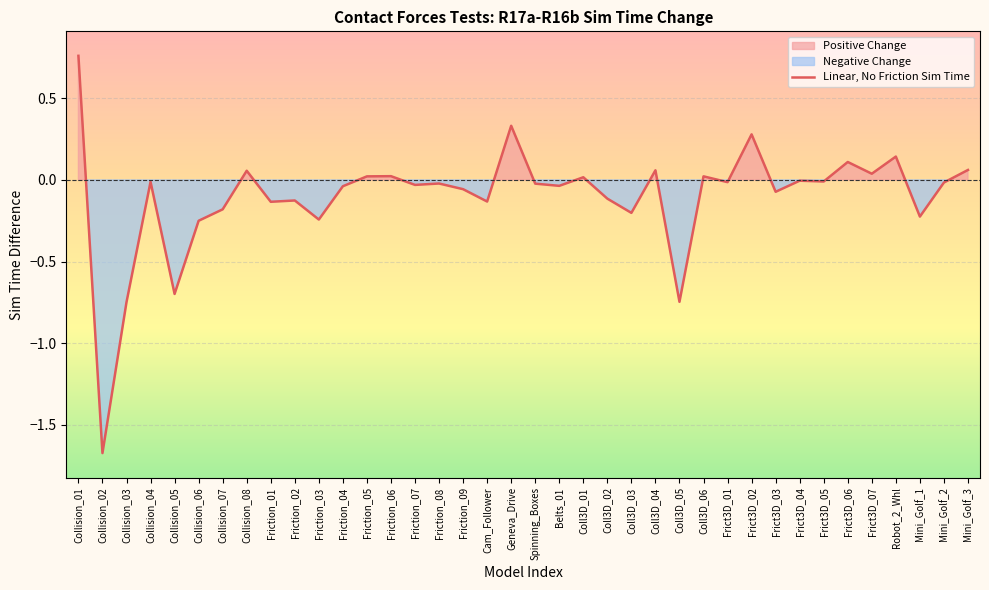

What is the sum of the values at Friction_01 and Friction_02?

-0.3